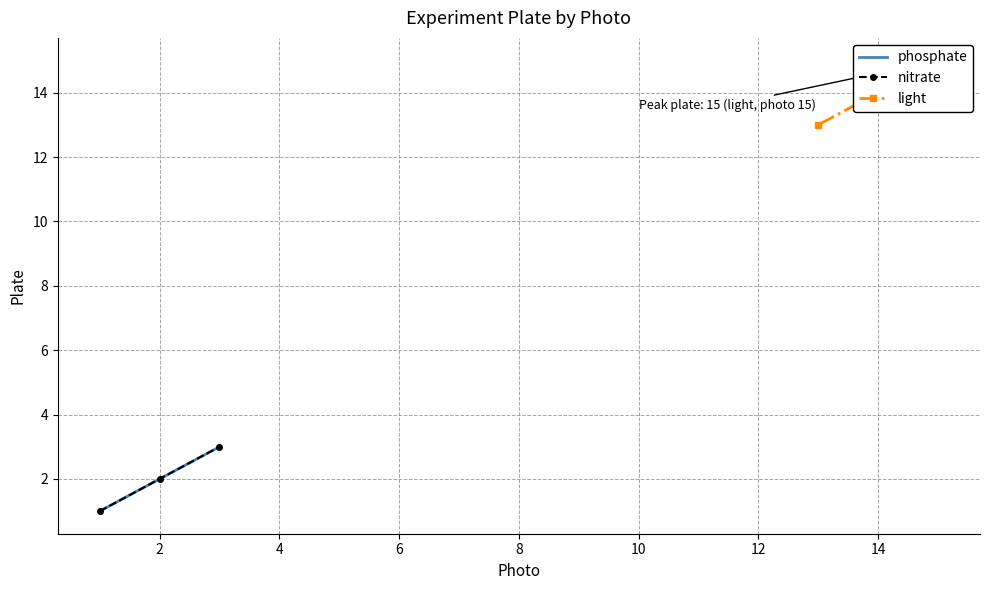

How many values in the nitrate series exceed 2?

1